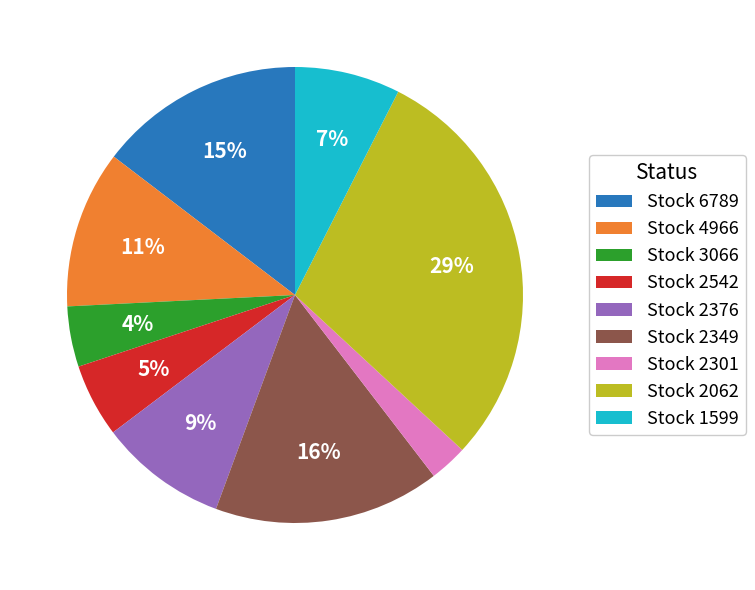

Which category has the smallest portion of the pie?

Stock 2301